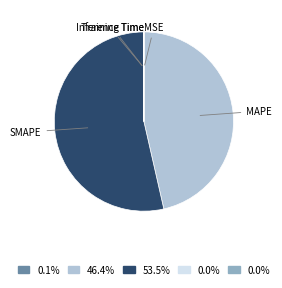

What is the largest slice in the pie chart?

SMAPE